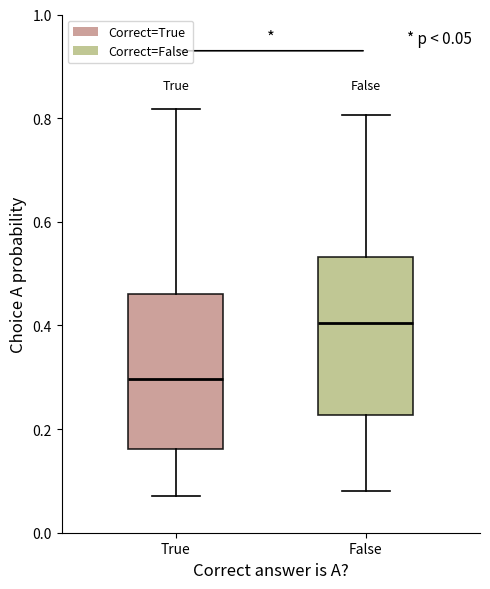

Which box's median line is the highest?

False